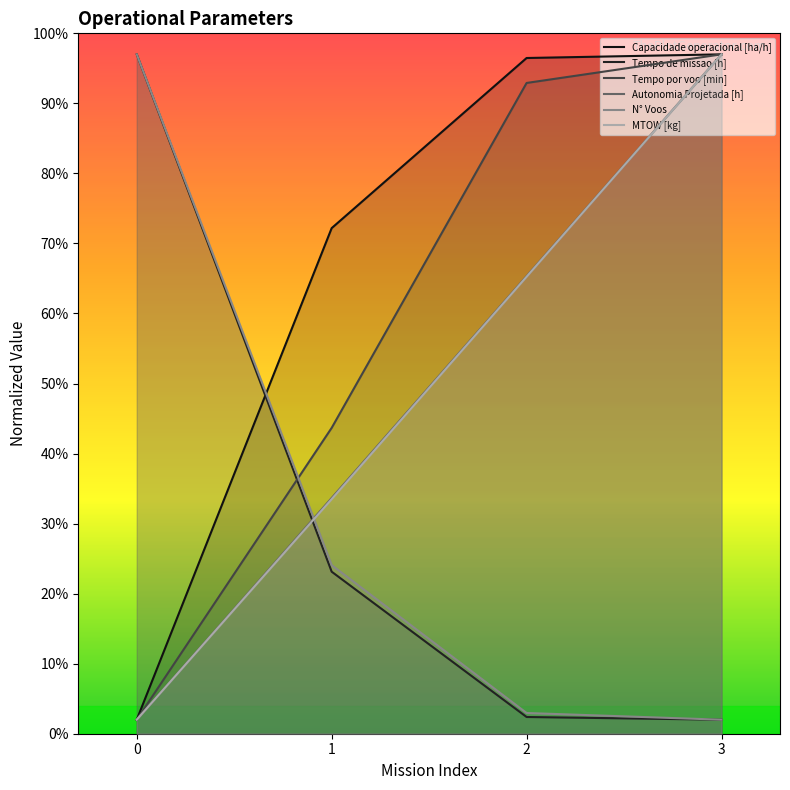

Rank the series at 3 from highest to lowest value.

Capacidade operacional [ha/h], Tempo por voo [min], Autonomia Projetada [h], MTOW [kg], Tempo de missao [h], N° Voos